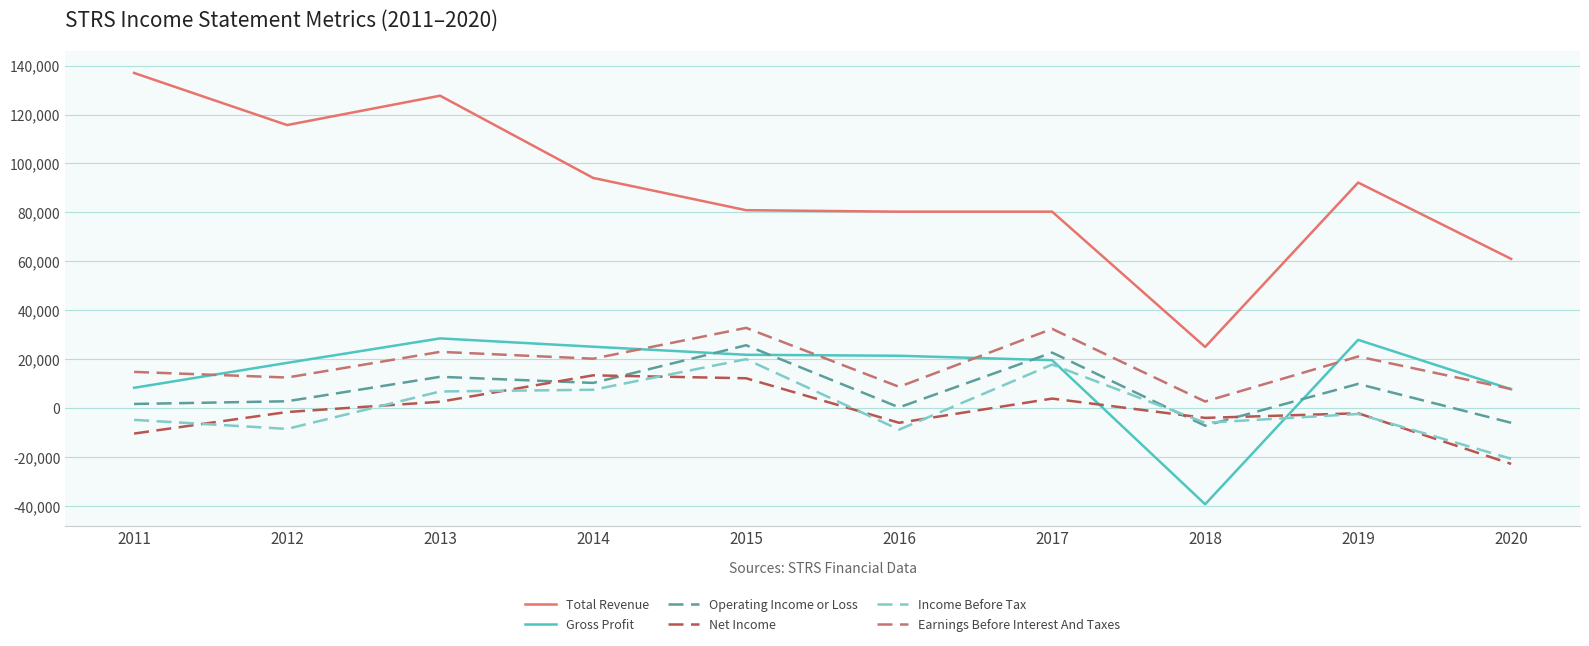

True or false: Operating Income or Loss and Total Revenue intersect in this chart.

False